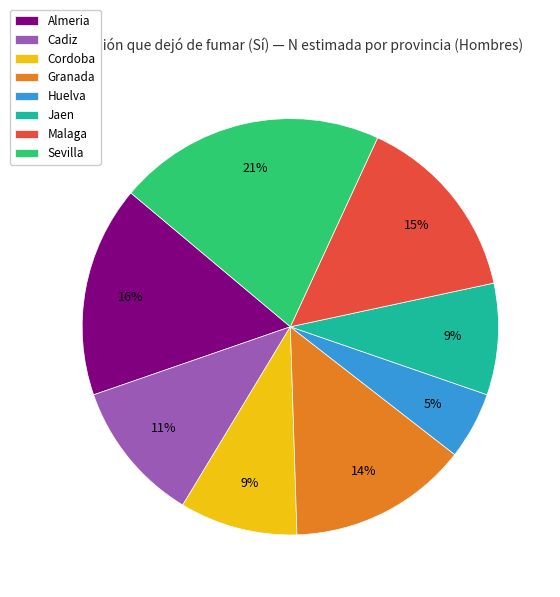

What is the ratio of the value at Cadiz to the value at Malaga?

0.7